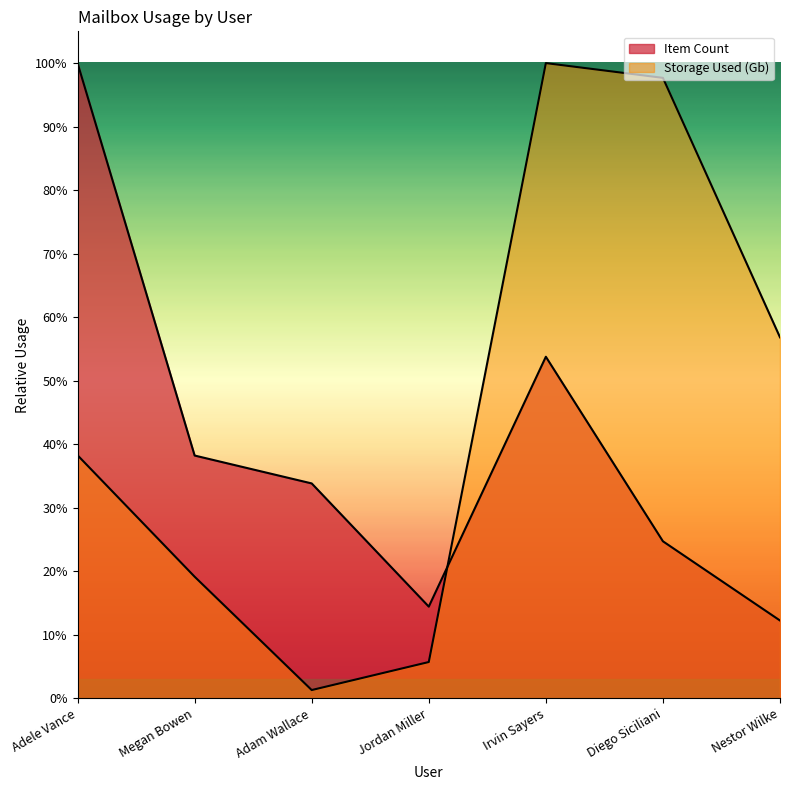

What is the difference between the highest and lowest values at Diego Siciliani?

242152.2